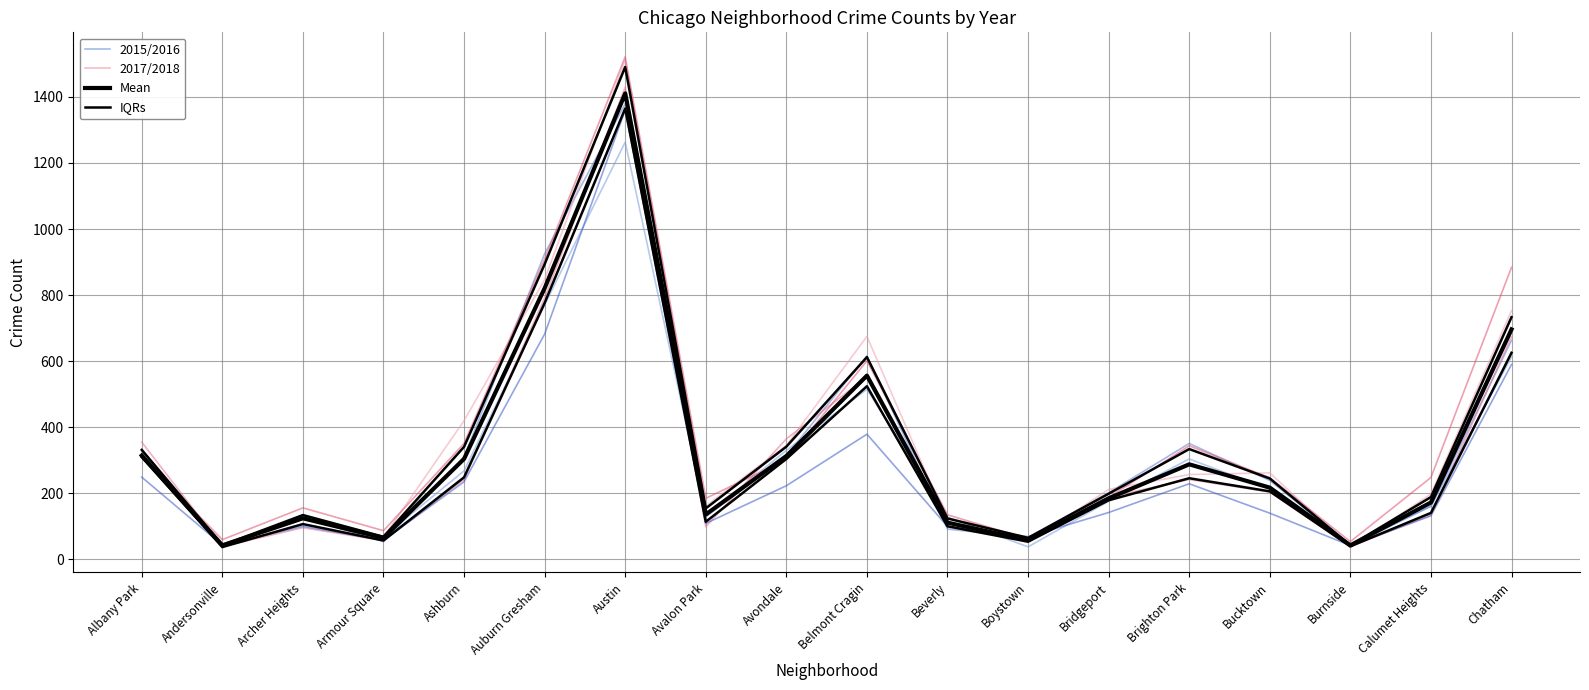

At which category does IQRs reach its first local peak?

Archer Heights